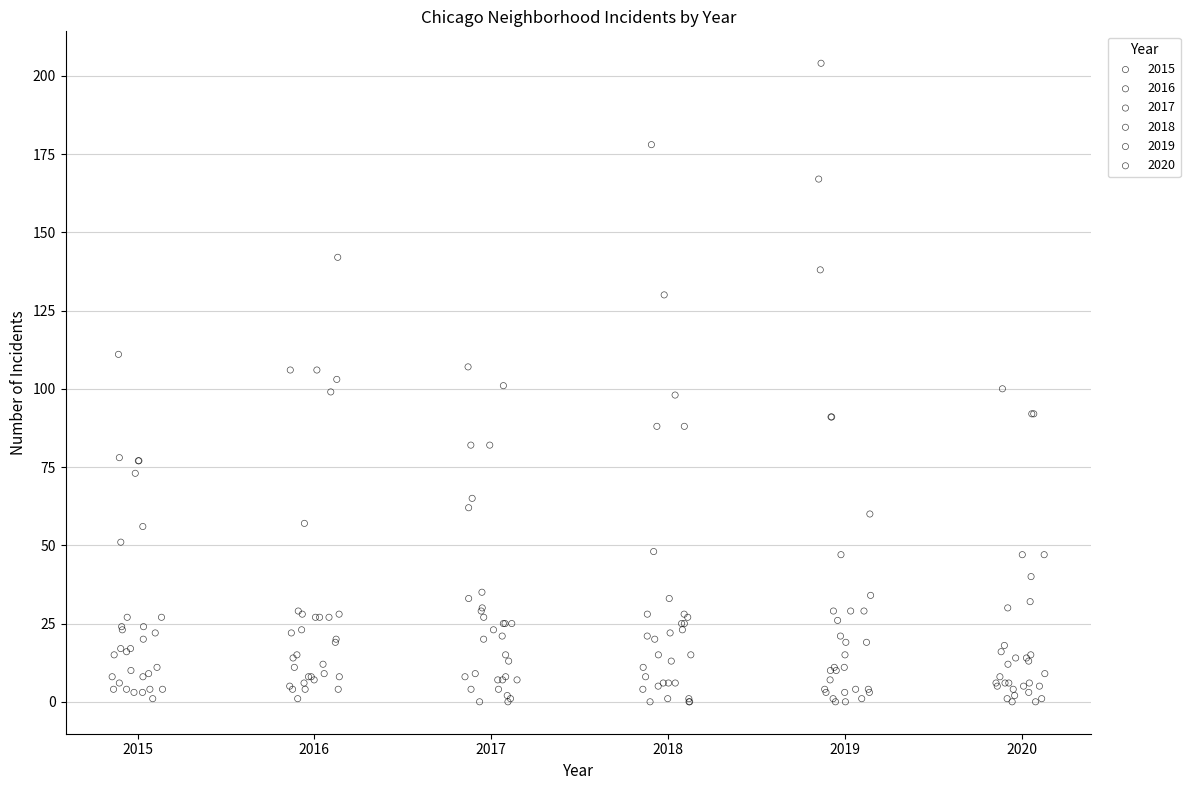

Which series reaches the maximum Y coordinate?

2019